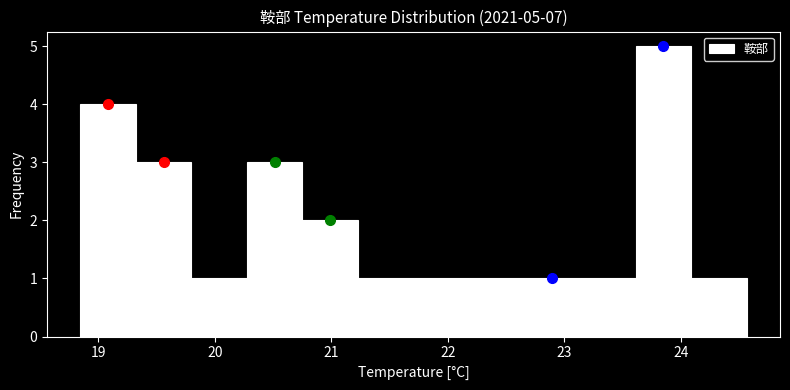

Which range on the x-axis has the tallest bar?

23.6 to 24.1